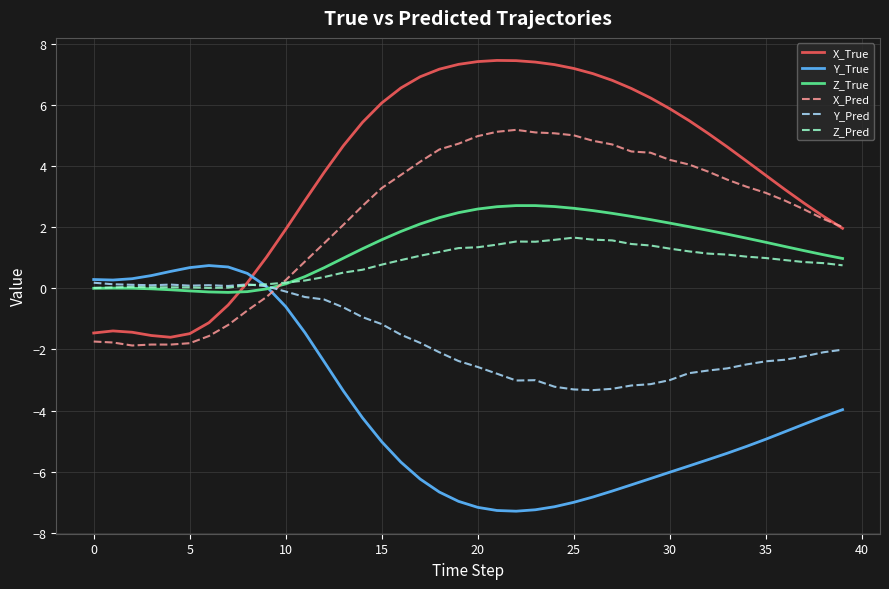

Which series has the largest range (max minus min)?

X_True